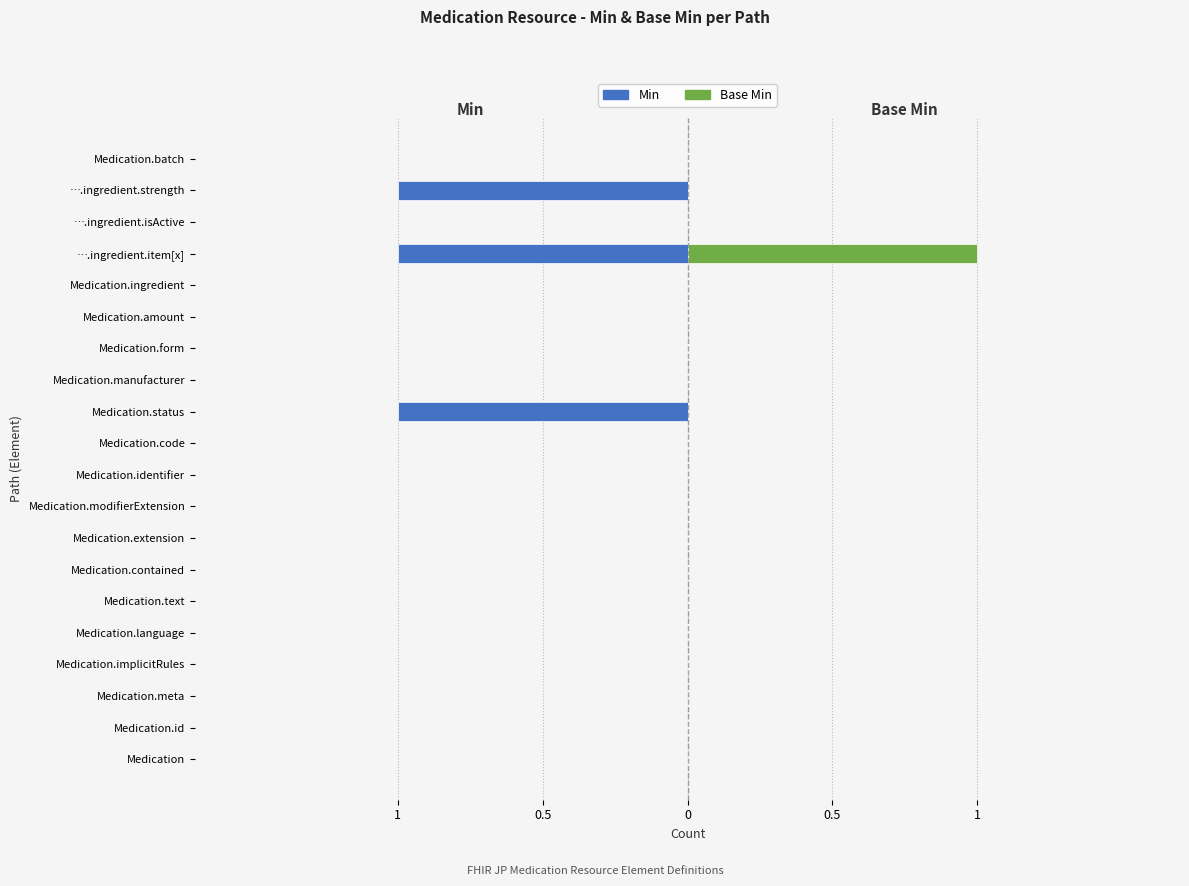

What is the greatest value displayed?

1